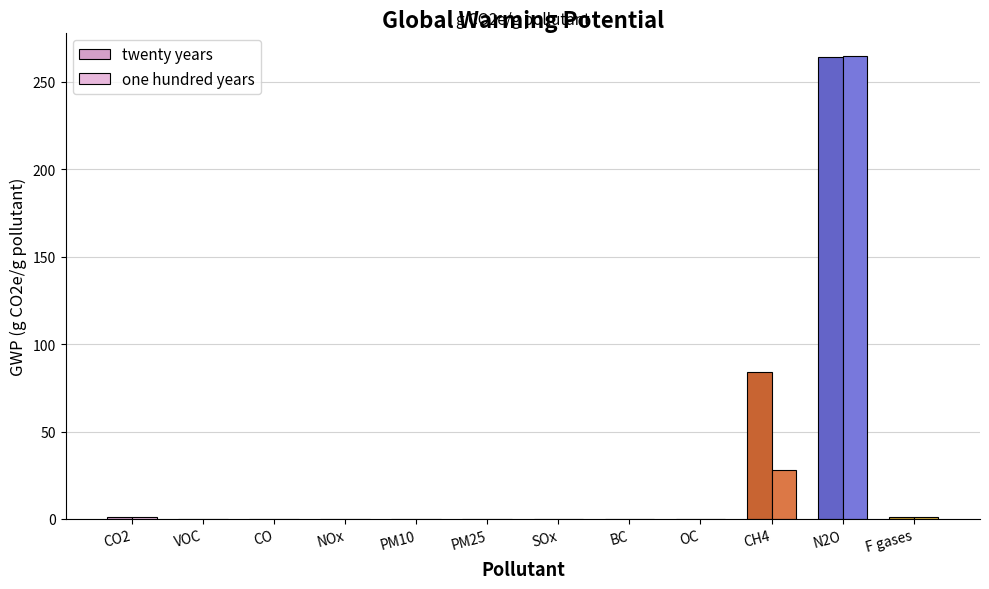

The twenty years series shows 155 at N2O. True or false?

False